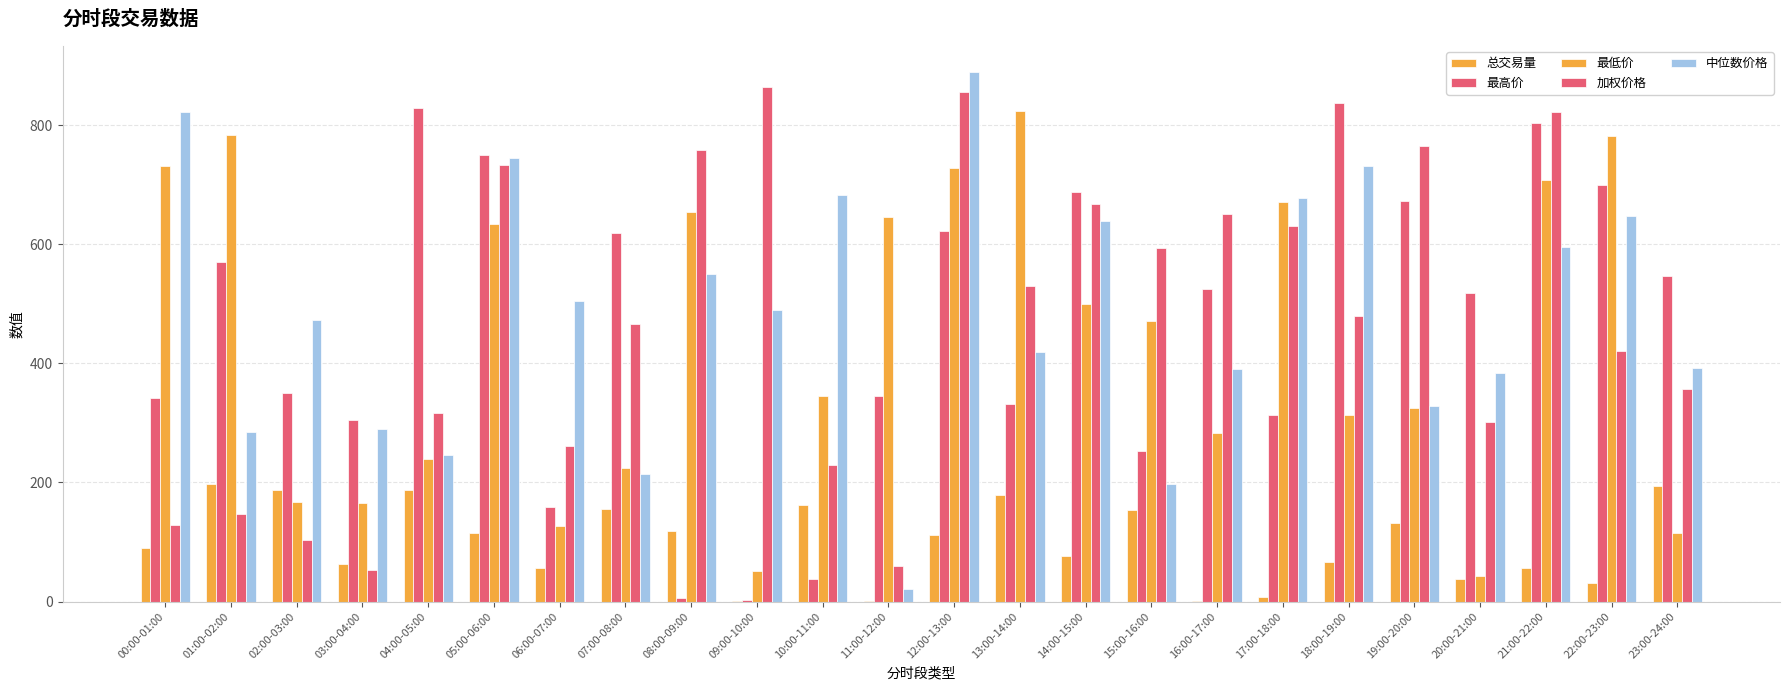

Reading left to right, list all the values displayed in this chart.

总交易量: 00:00-01:00=89.3	01:00-02:00=197.7	02:00-03:00=186.7	03:00-04:00=62.7	04:00-05:00=186.6	05:00-06:00=115.0	06:00-07:00=56.1	07:00-08:00=155.7	08:00-09:00=118.5	09:00-10:00=0.9	10:00-11:00=162.2	11:00-12:00=0.4	12:00-13:00=112.2	13:00-14:00=178.4	14:00-15:00=76.0	15:00-16:00=152.9	16:00-17:00=1.4	17:00-18:00=7.5	18:00-19:00=66.7	19:00-20:00=132.1	20:00-21:00=38.3	21:00-22:00=55.7	22:00-23:00=31.5	23:00-24:00=194.7
最高价: 00:00-01:00=341.3	01:00-02:00=570.0	02:00-03:00=349.8	03:00-04:00=304.3	04:00-05:00=829.1	05:00-06:00=749.0	06:00-07:00=159.6	07:00-08:00=619.5	08:00-09:00=5.2	09:00-10:00=3.3	10:00-11:00=37.5	11:00-12:00=345.6	12:00-13:00=621.9	13:00-14:00=331.6	14:00-15:00=688.5	15:00-16:00=253.5	16:00-17:00=525.0	17:00-18:00=313.1	18:00-19:00=837.7	19:00-20:00=673.1	20:00-21:00=518.2	21:00-22:00=803.8	22:00-23:00=698.8	23:00-24:00=546.8
最低价: 00:00-01:00=731.9	01:00-02:00=783.6	02:00-03:00=166.5	03:00-04:00=165.4	04:00-05:00=238.9	05:00-06:00=633.4	06:00-07:00=127.1	07:00-08:00=224.9	08:00-09:00=653.4	09:00-10:00=51.1	10:00-11:00=345.8	11:00-12:00=645.9	12:00-13:00=727.8	13:00-14:00=823.2	14:00-15:00=499.9	15:00-16:00=471.4	16:00-17:00=283.7	17:00-18:00=671.1	18:00-19:00=313.9	19:00-20:00=325.8	20:00-21:00=42.8	21:00-22:00=708.2	22:00-23:00=781.1	23:00-24:00=115.0
加权价格: 00:00-01:00=128.8	01:00-02:00=146.2	02:00-03:00=103.1	03:00-04:00=52.8	04:00-05:00=316.1	05:00-06:00=732.7	06:00-07:00=261.4	07:00-08:00=465.5	08:00-09:00=757.6	09:00-10:00=864.3	10:00-11:00=229.1	11:00-12:00=60.3	12:00-13:00=856.0	13:00-14:00=530.6	14:00-15:00=668.0	15:00-16:00=594.2	16:00-17:00=650.0	17:00-18:00=630.1	18:00-19:00=479.1	19:00-20:00=764.1	20:00-21:00=301.9	21:00-22:00=822.1	22:00-23:00=420.2	23:00-24:00=356.8
中位数价格: 00:00-01:00=821.2	01:00-02:00=285.3	02:00-03:00=472.8	03:00-04:00=289.7	04:00-05:00=245.3	05:00-06:00=745.6	06:00-07:00=503.9	07:00-08:00=214.9	08:00-09:00=549.2	09:00-10:00=489.6	10:00-11:00=683.4	11:00-12:00=21.6	12:00-13:00=888.3	13:00-14:00=419.6	14:00-15:00=639.1	15:00-16:00=197.6	16:00-17:00=390.2	17:00-18:00=677.4	18:00-19:00=730.8	19:00-20:00=328.4	20:00-21:00=384.3	21:00-22:00=595.9	22:00-23:00=646.7	23:00-24:00=391.6